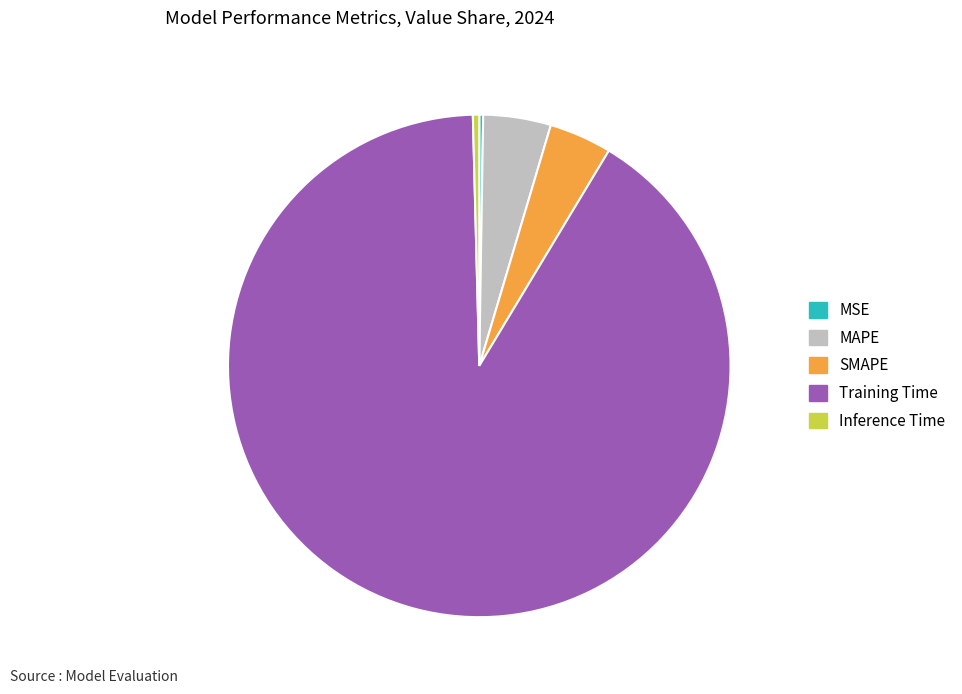

Is there any slice that represents more than half of the pie?

Yes